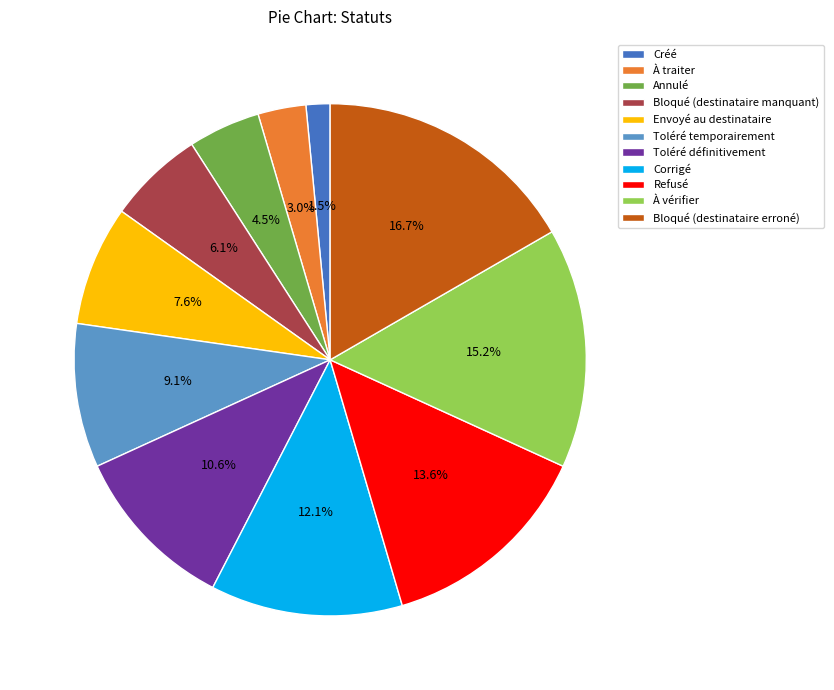

Approximately how many times larger is the value at Annulé compared to Bloqué (destinataire erroné)?

0.3